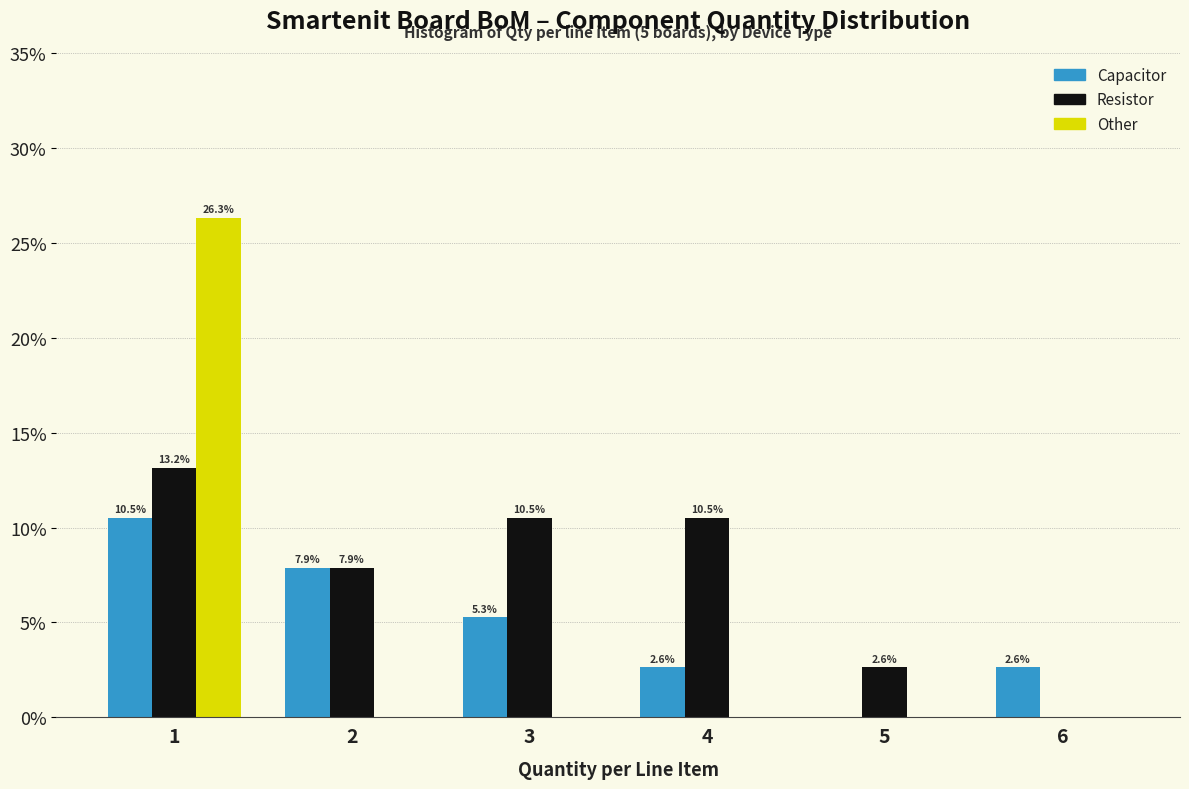

In the Other series, which range on the x-axis has the tallest bar?

0.5 to 1.5